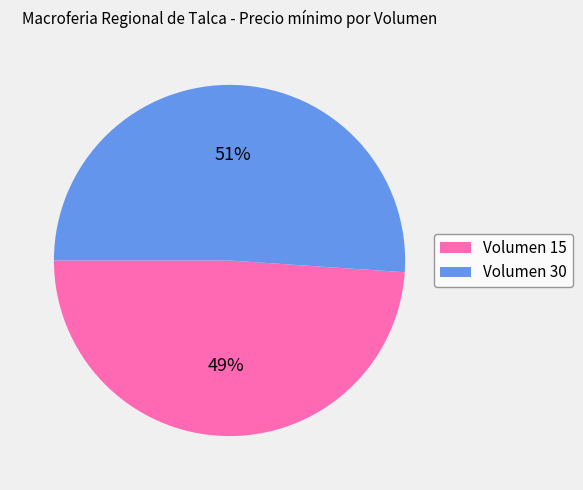

Which slice is the largest?

Volumen 30